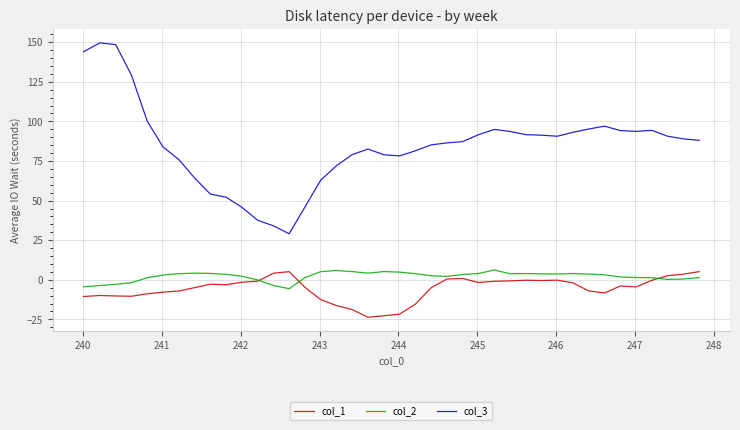

What is the minimum value for col_1?

-23.6